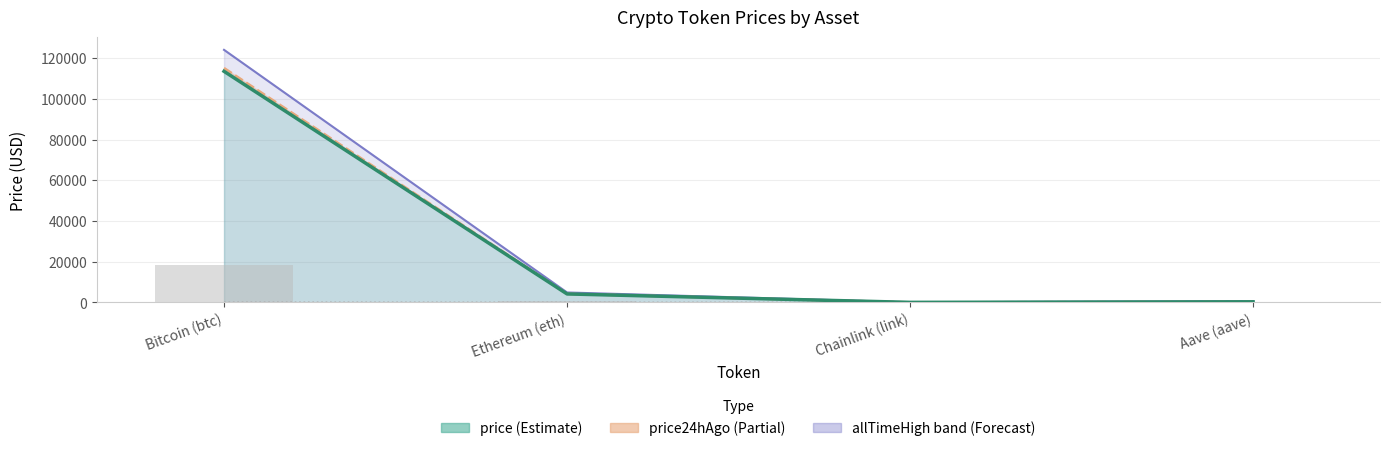

Reading left to right, what are all the values shown in this chart?

price: 113583.0	4154.6	24.1	284.8
price24hAgo: 115210.0	4227.8	24.1	283.2
allTimeHigh: 124128.0	4878.3	52.7	661.7
allTimeLow: 67.8	0.4	0.1	26.0